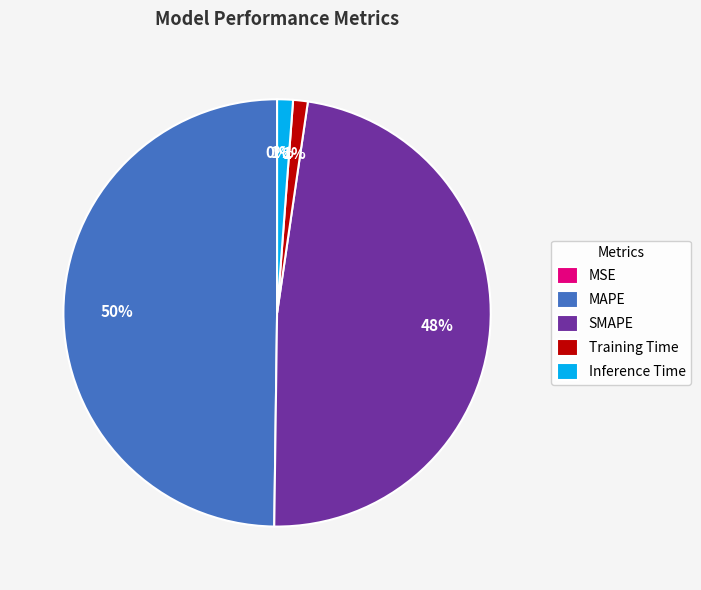

What percentage is the SMAPE slice, to the nearest percent?

48%